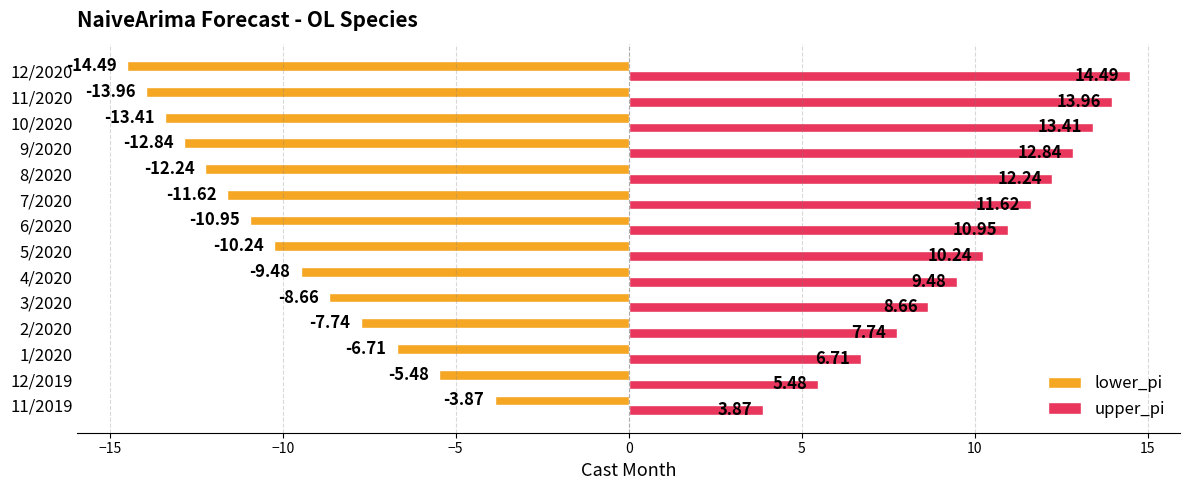

At how many categories does at least one series exceed 3?

14